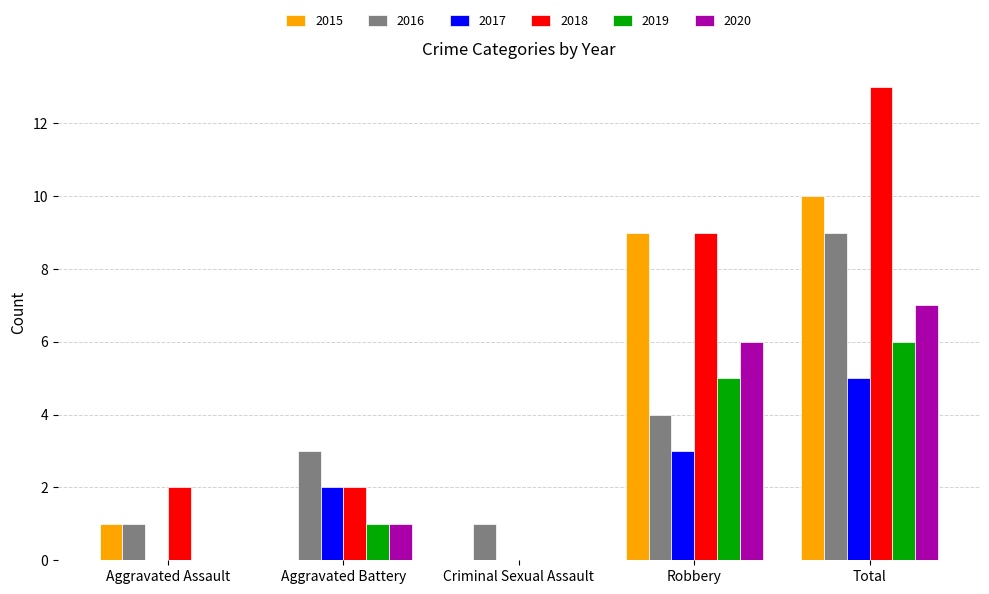

True or false: 2018 has a value of -6 at Criminal Sexual Assault.

False